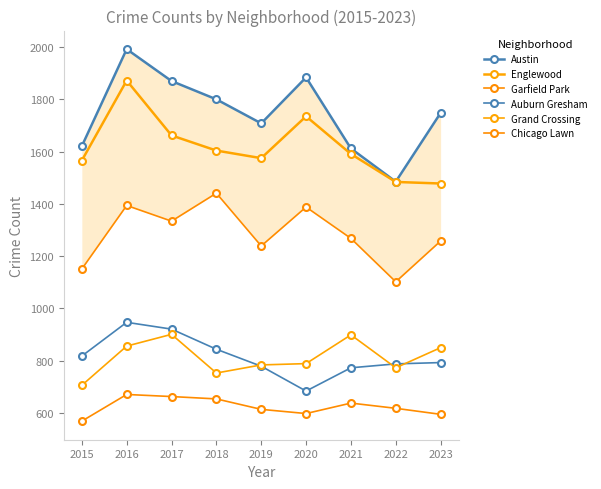

Which category has the highest value in the Englewood series?

2016